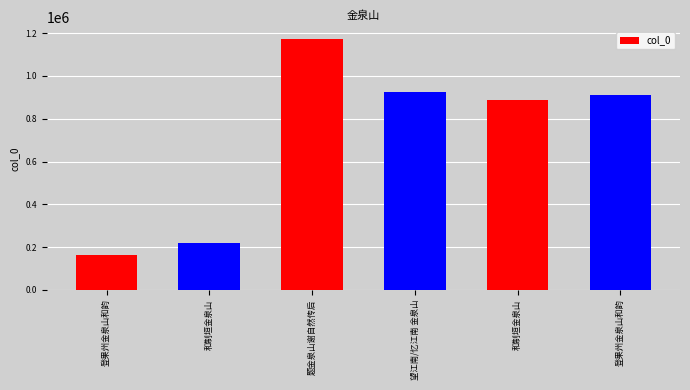

How many data points are less than 909359?

3